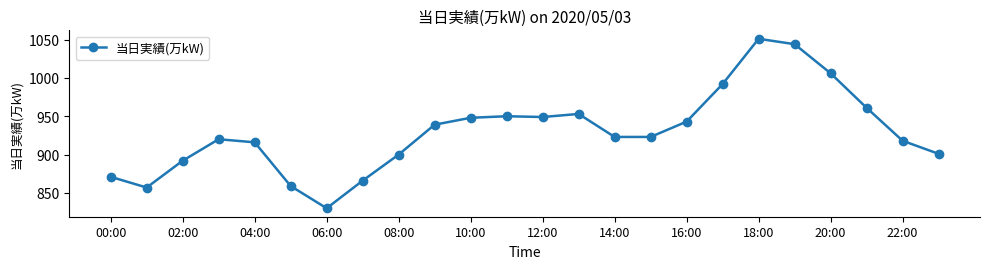

What is the value of the 13th point from the left?

949